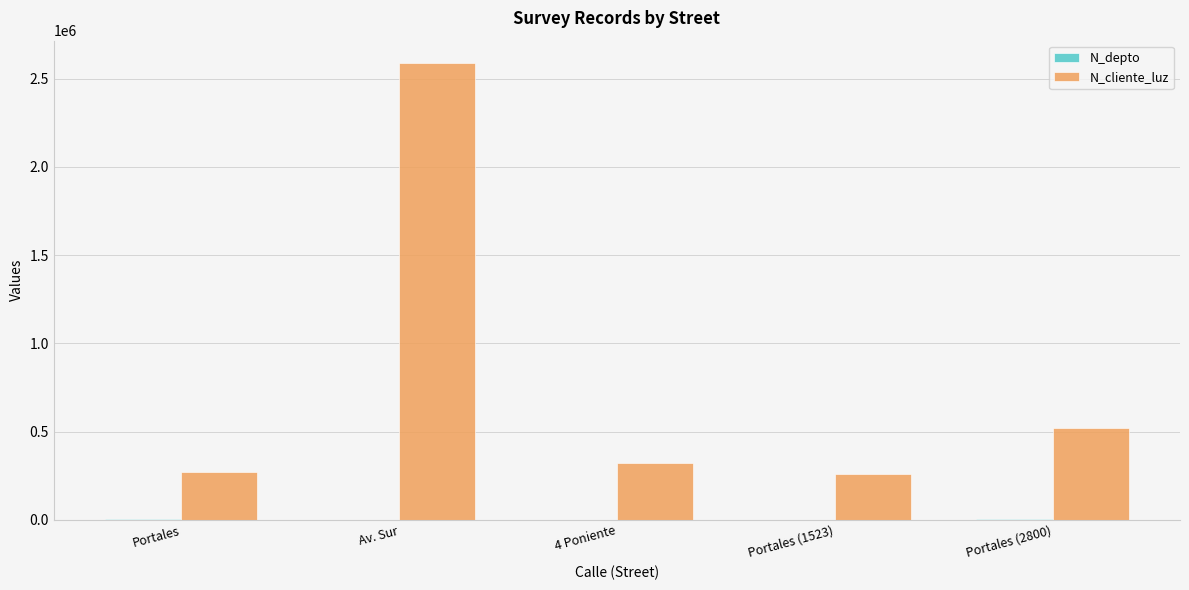

What is the total value across all series at Portales (2800)?

524366